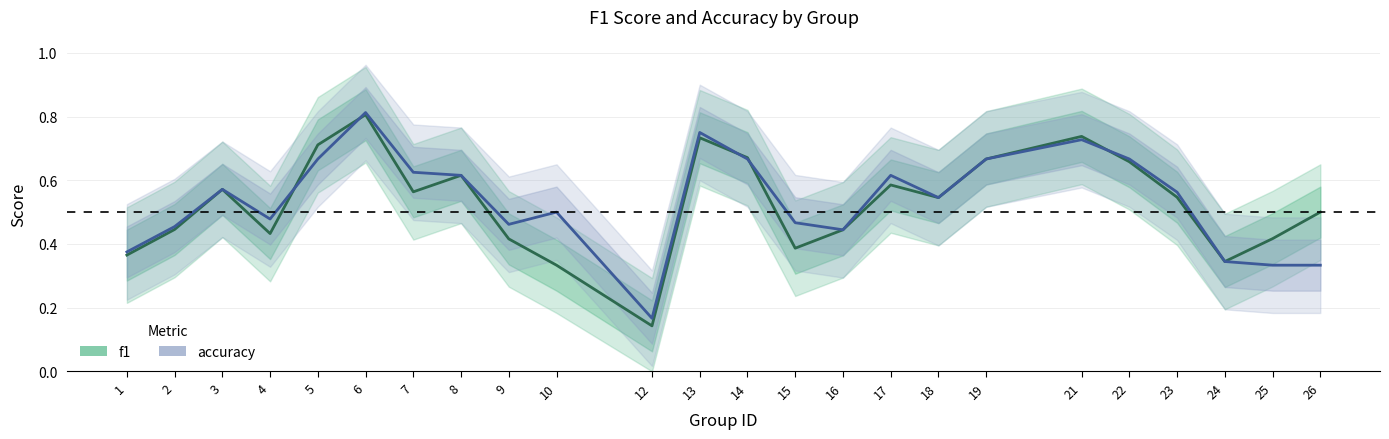

List the series in order of their peak value, highest first.

accuracy, f1